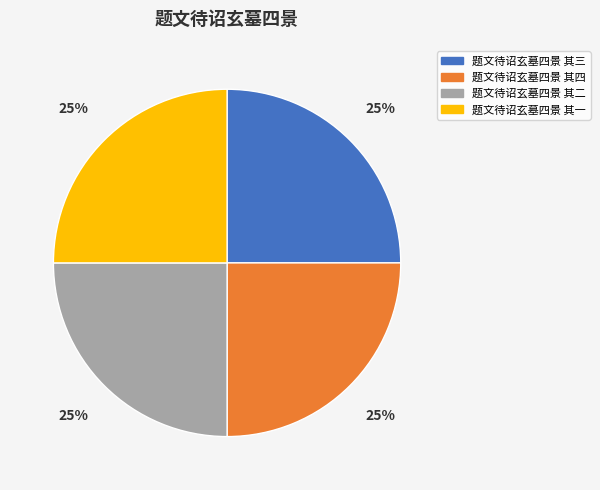

To the nearest percent, what portion does 题文待诏玄墓四景 其四 represent?

25%